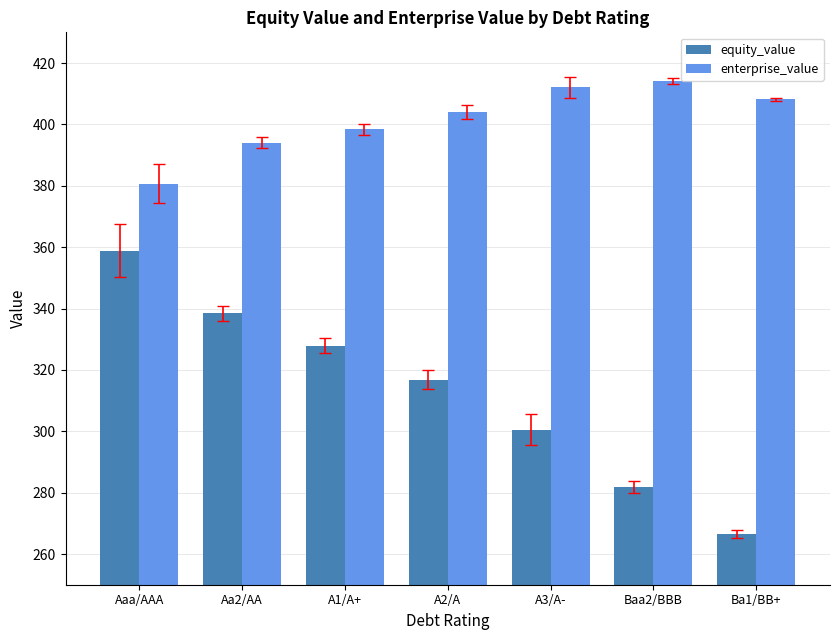

What is the lowest value of the enterprise_value series?

380.7